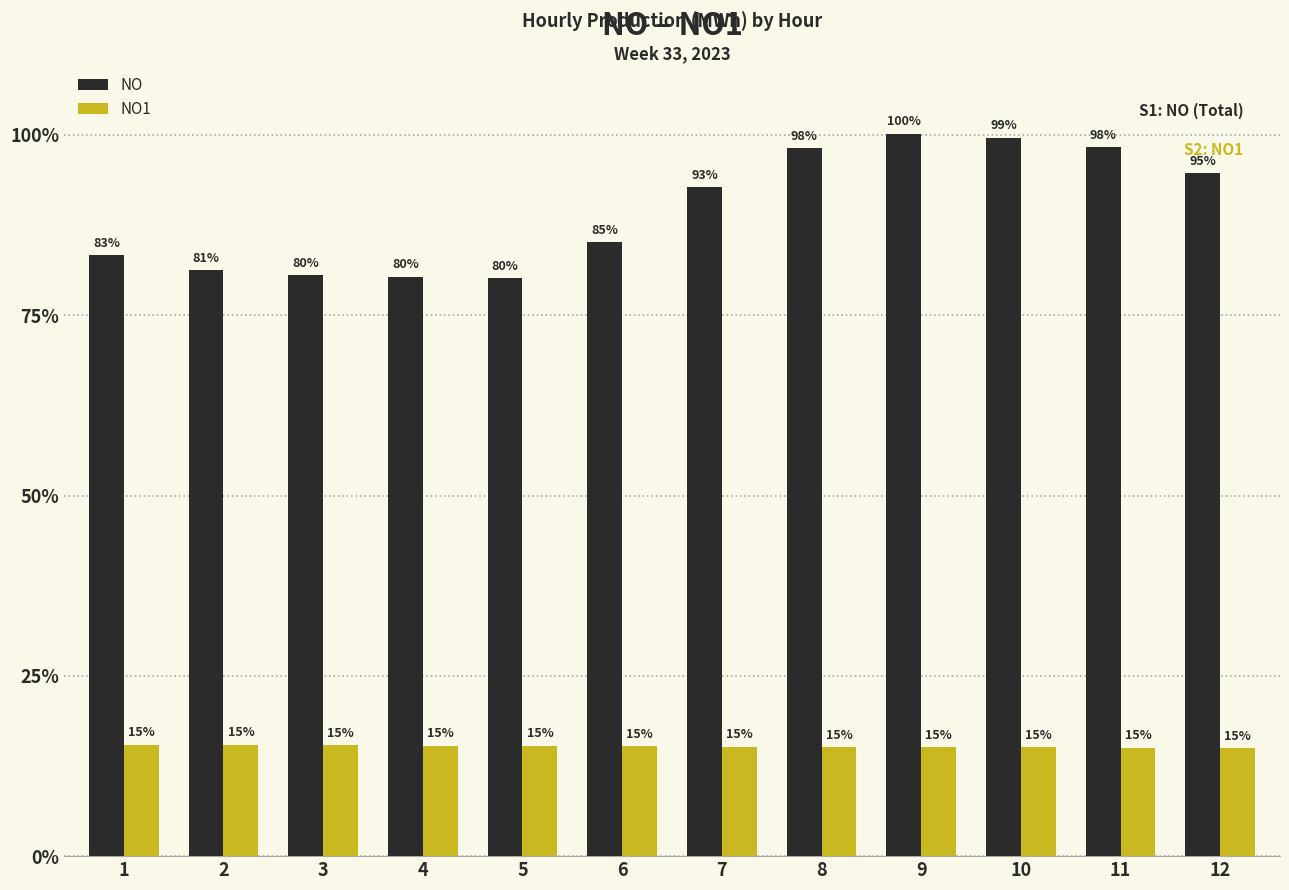

Where does the NO1 series first go above 3049?

1